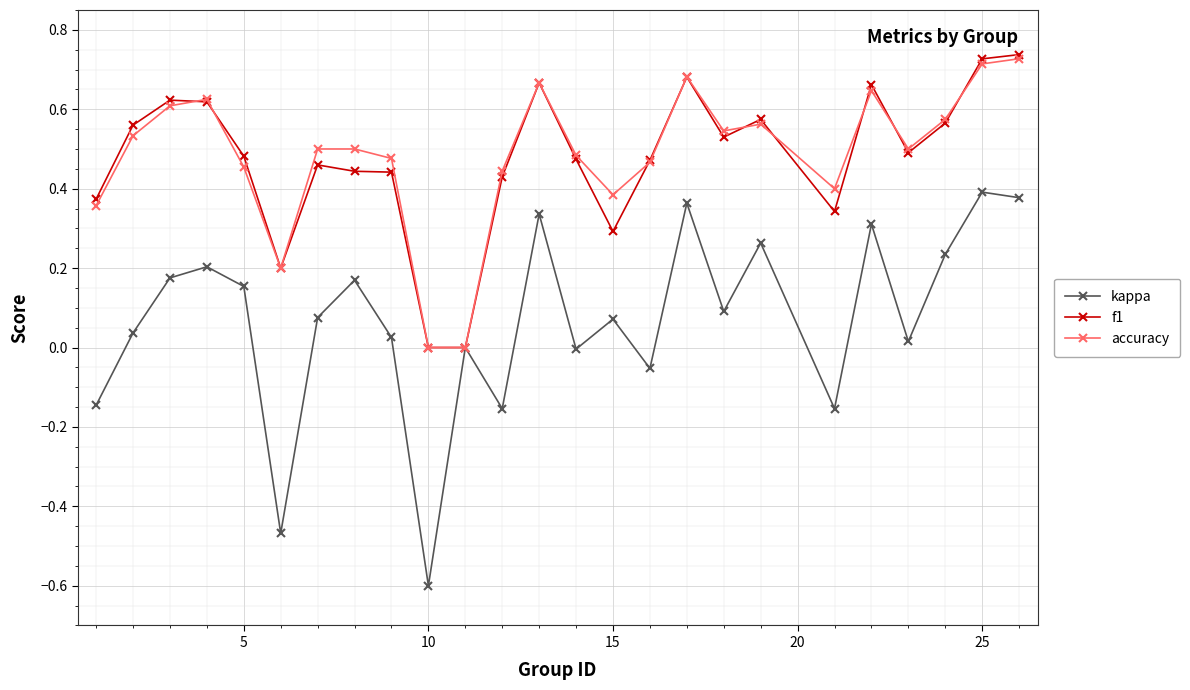

How many lines are shown in the chart?

3